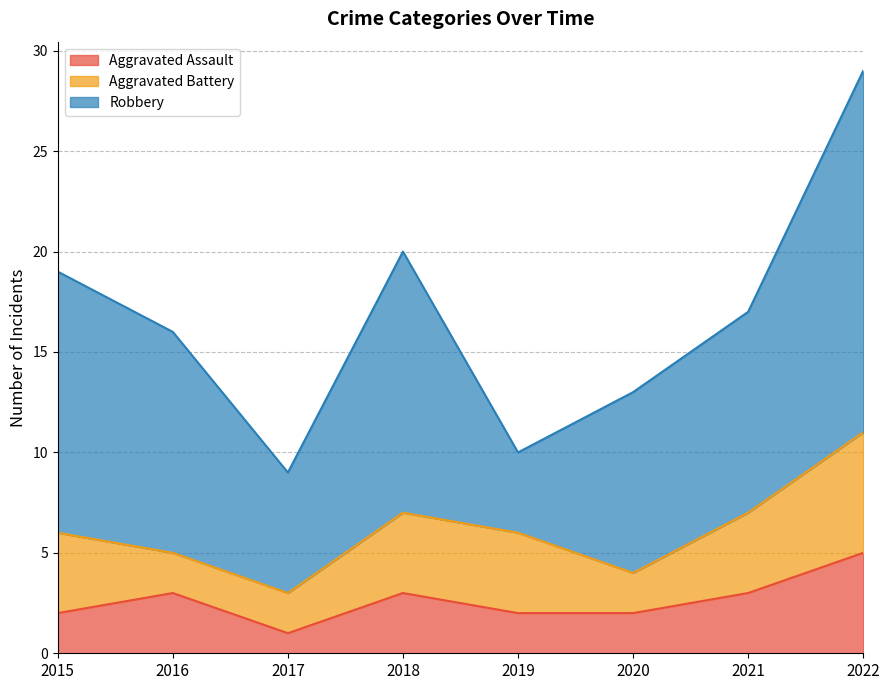

Where is the first local minimum for Aggravated Assault?

2017